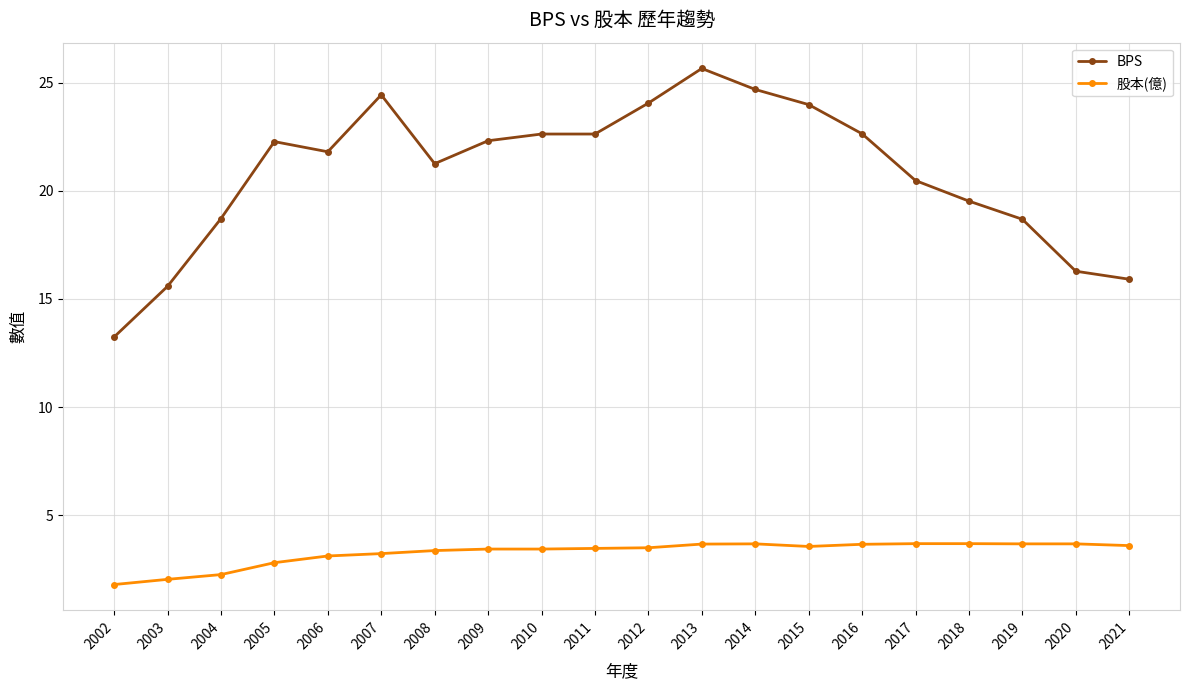

At how many categories does at least one series exceed 14?

19